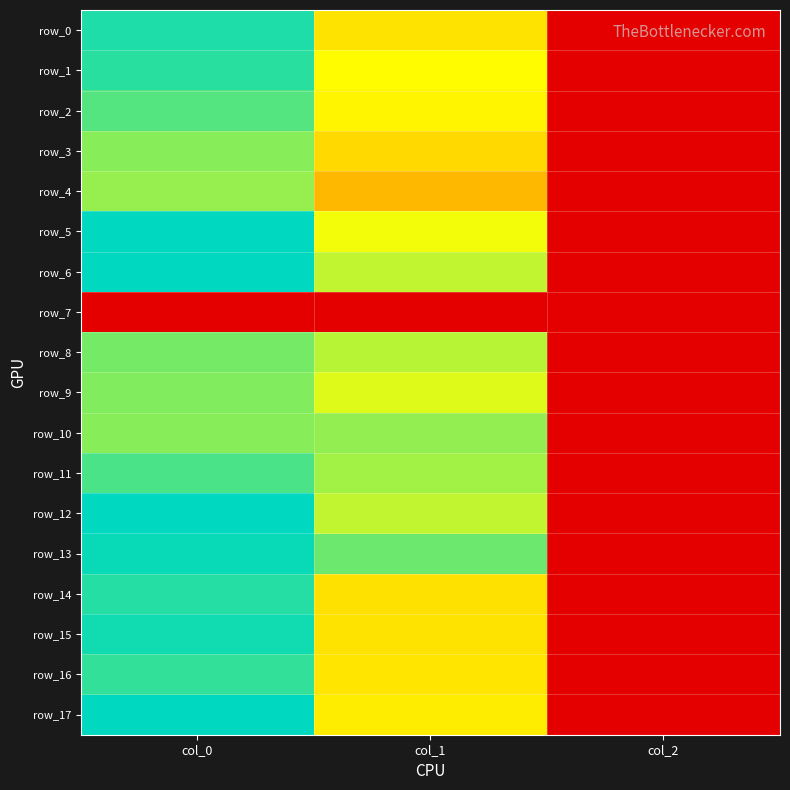

Reading left to right, list all the values displayed in this chart.

row_0: col_0=1.0	col_1=0.6	col_2=0.0
row_1: col_0=0.9	col_1=0.7	col_2=0.0
row_2: col_0=0.9	col_1=0.6	col_2=0.0
row_3: col_0=0.8	col_1=0.6	col_2=0.0
row_4: col_0=0.8	col_1=0.5	col_2=0.0
row_5: col_0=1.0	col_1=0.7	col_2=0.0
row_6: col_0=1.0	col_1=0.7	col_2=0.0
row_7: col_0=0.0	col_1=0.0	col_2=0.0
row_8: col_0=0.8	col_1=0.8	col_2=0.0
row_9: col_0=0.8	col_1=0.7	col_2=0.0
row_10: col_0=0.8	col_1=0.8	col_2=0.0
row_11: col_0=0.9	col_1=0.8	col_2=0.0
row_12: col_0=1.0	col_1=0.7	col_2=0.0
row_13: col_0=1.0	col_1=0.9	col_2=0.0
row_14: col_0=1.0	col_1=0.6	col_2=0.0
row_15: col_0=1.0	col_1=0.6	col_2=0.0
row_16: col_0=0.9	col_1=0.6	col_2=0.0
row_17: col_0=1.0	col_1=0.6	col_2=0.0